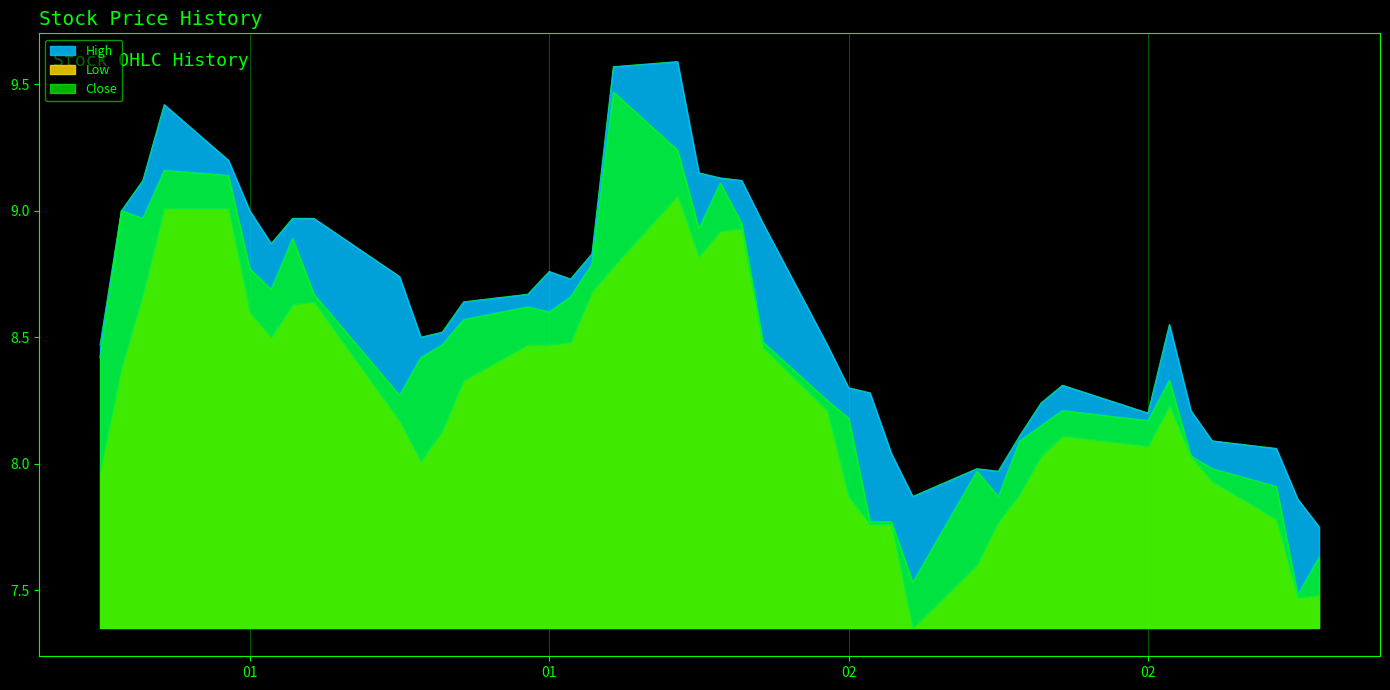

What is the maximum value shown in the chart?

9.6